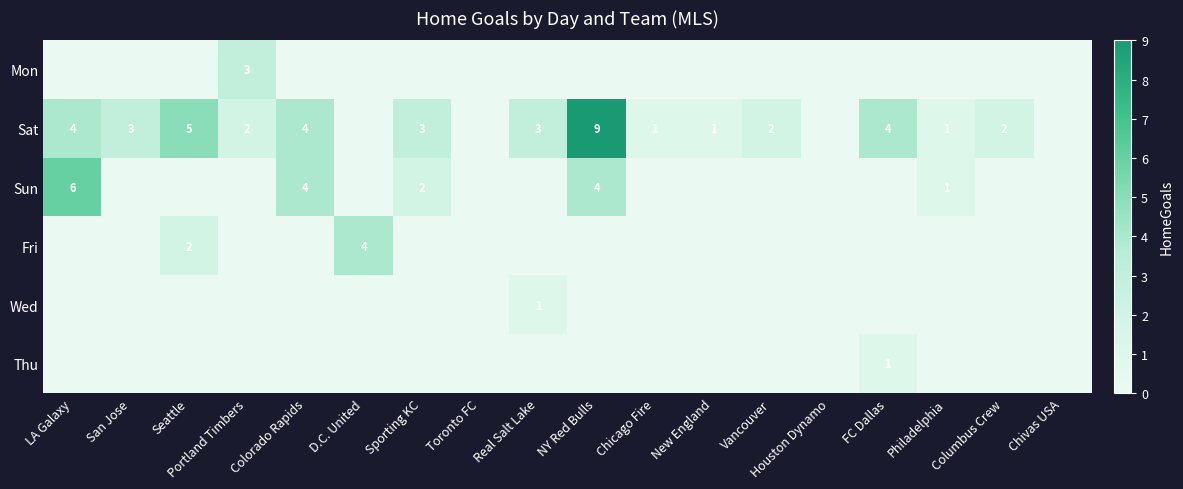

Is it true that Sat equals 3 at San Jose?

True